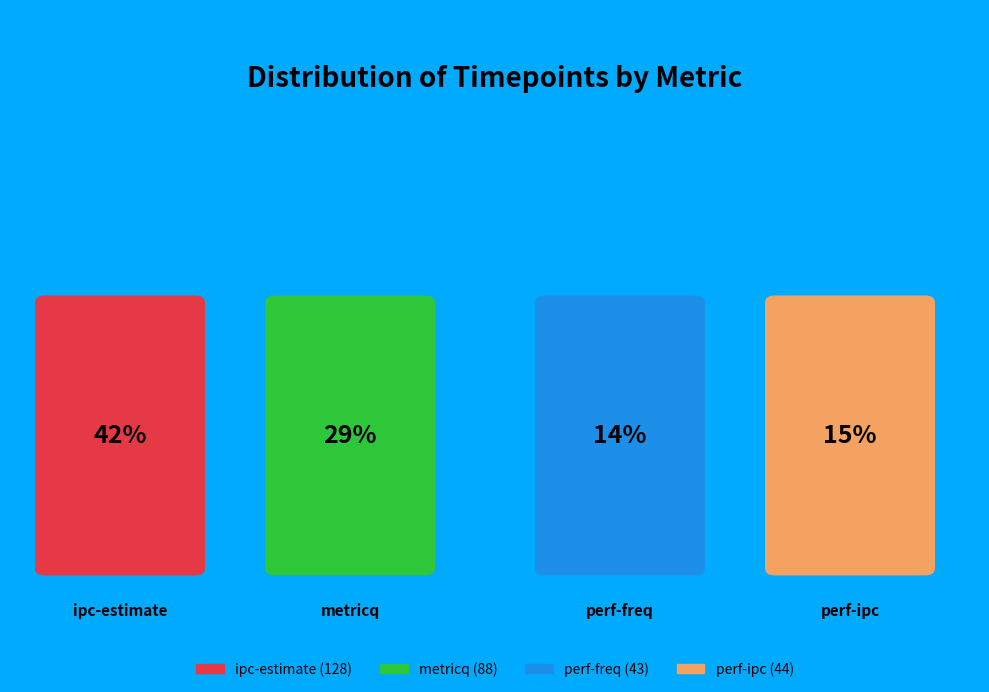

Which category has the smallest portion of the pie?

perf-freq